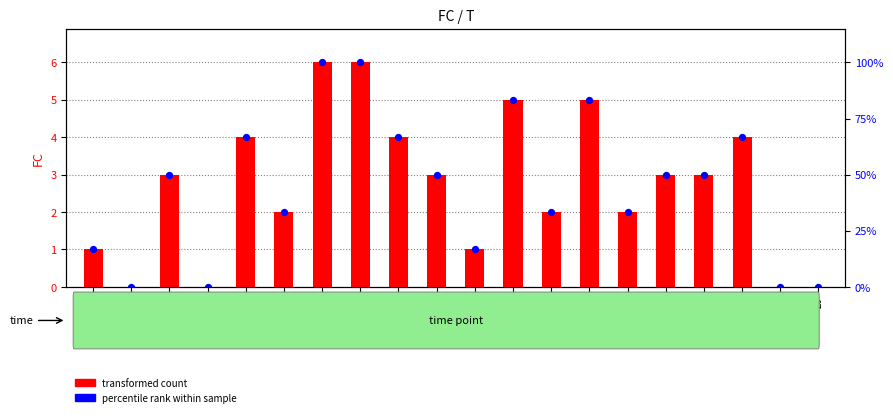

What are all the series names shown in the legend?

transformed count, percentile rank within sample